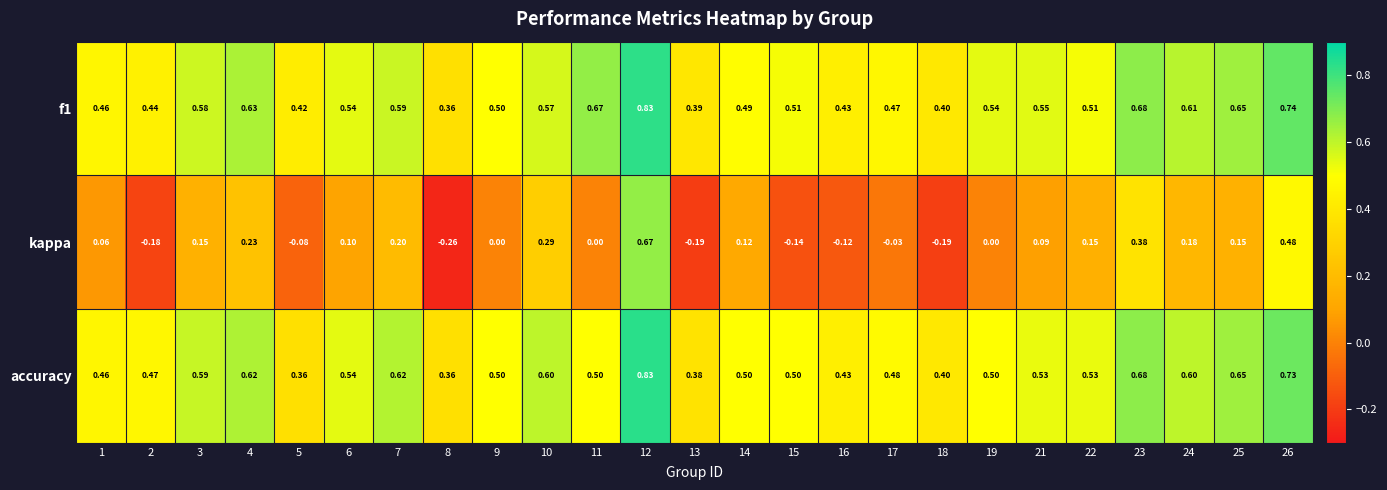

Between 2 and 5, which series saw the biggest shift?

accuracy